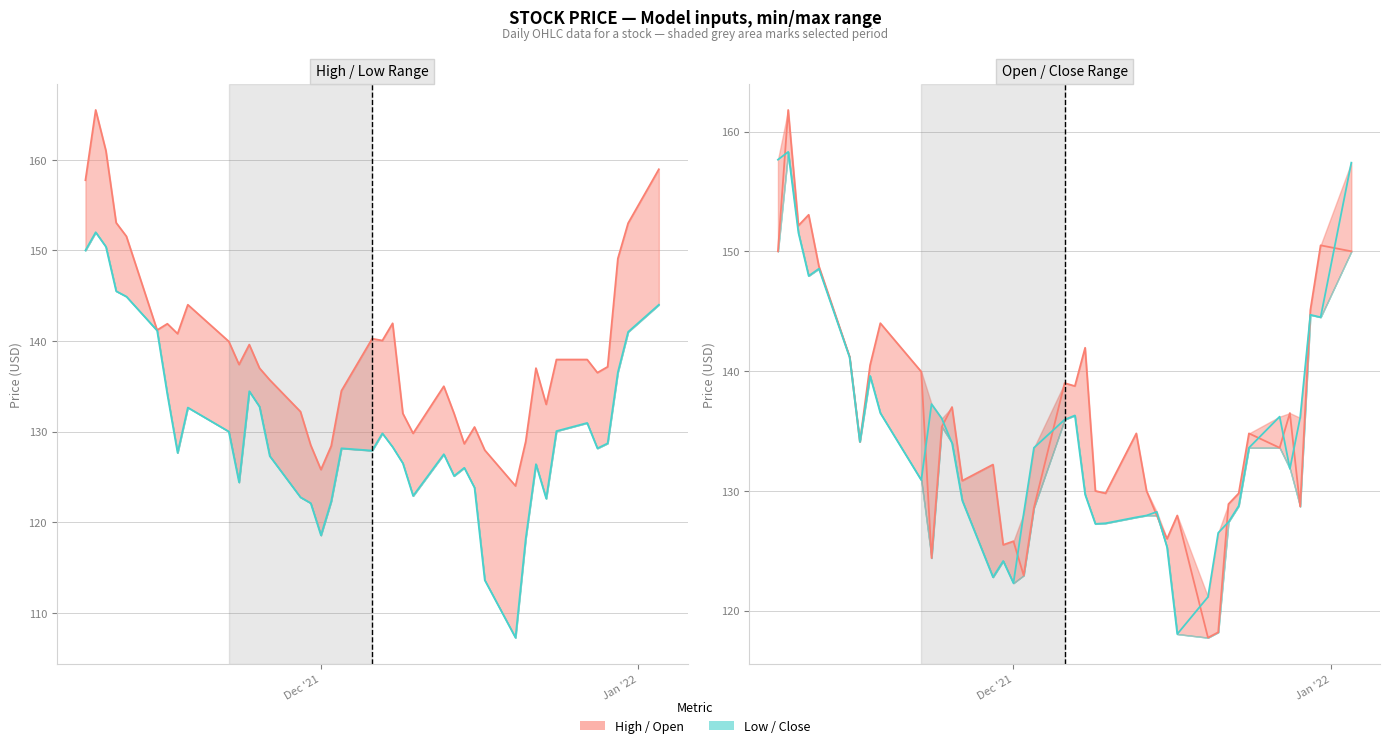

At how many categories does at least one series exceed 121?

40